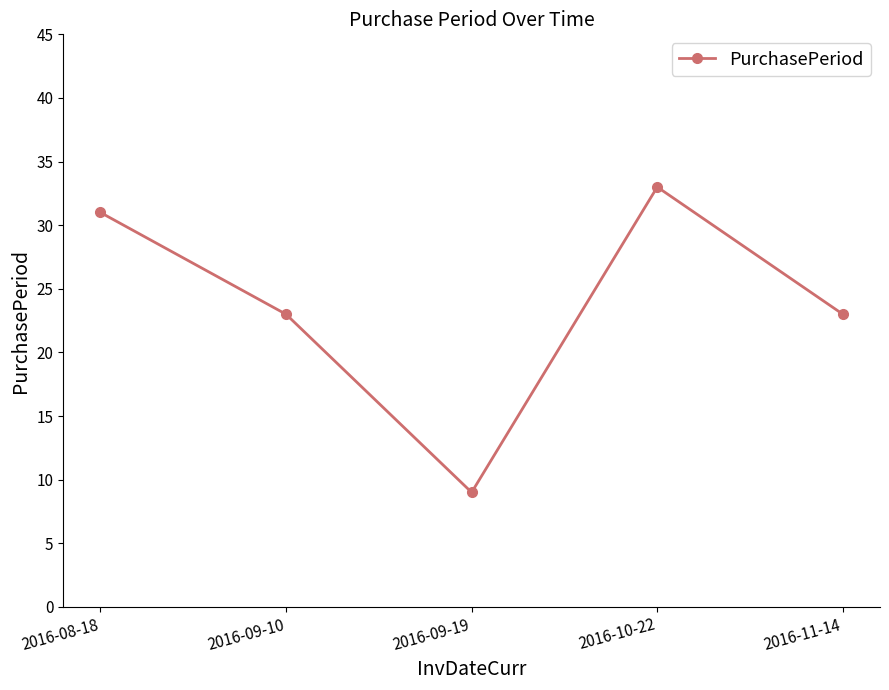

True or false: the data has more than 1 interior local peaks.

False